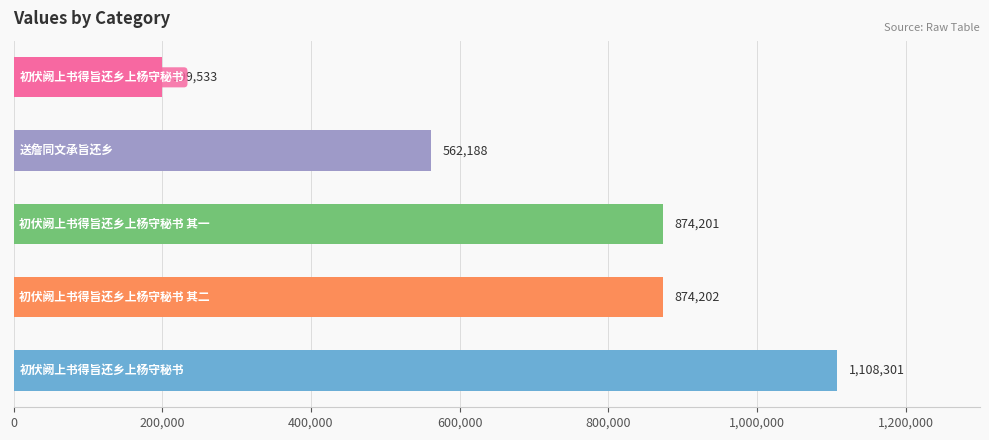

Reading bottom to top, what are all the values shown in this chart?

1108301	874202	874201	562188	199533